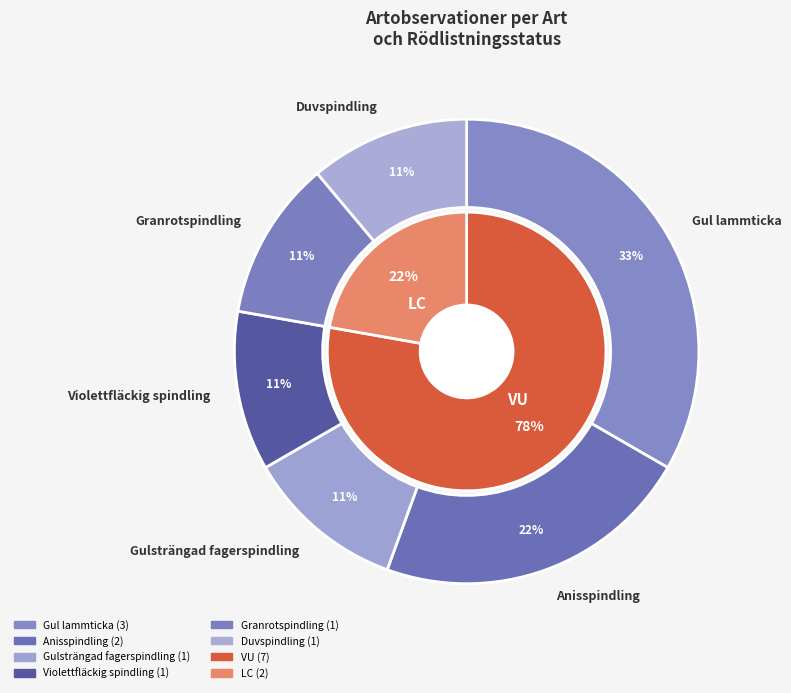

How many segments does this pie chart have?

6